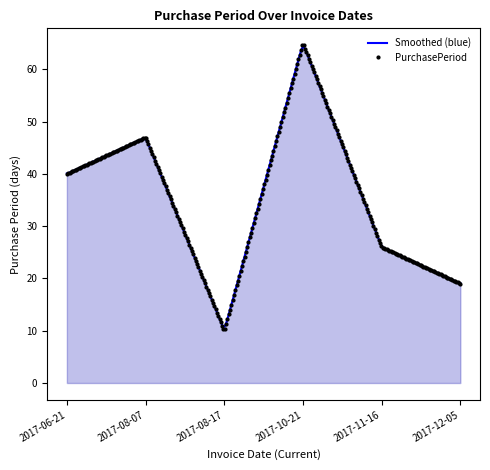

Reading left to right, list all the values displayed in this chart.

2017-06-21=40	2017-08-07=47	2017-08-17=10	2017-10-21=65	2017-11-16=26	2017-12-05=19